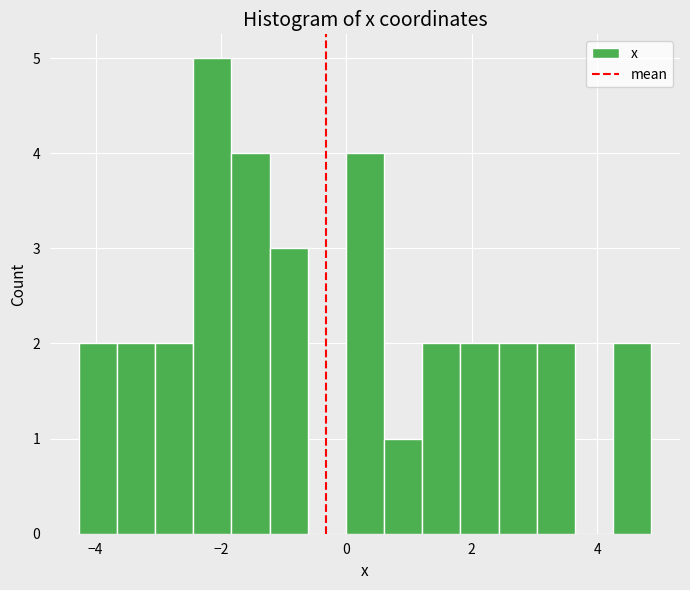

Read against the x-axis, roughly where is the centre of the tallest bar?

-2.2